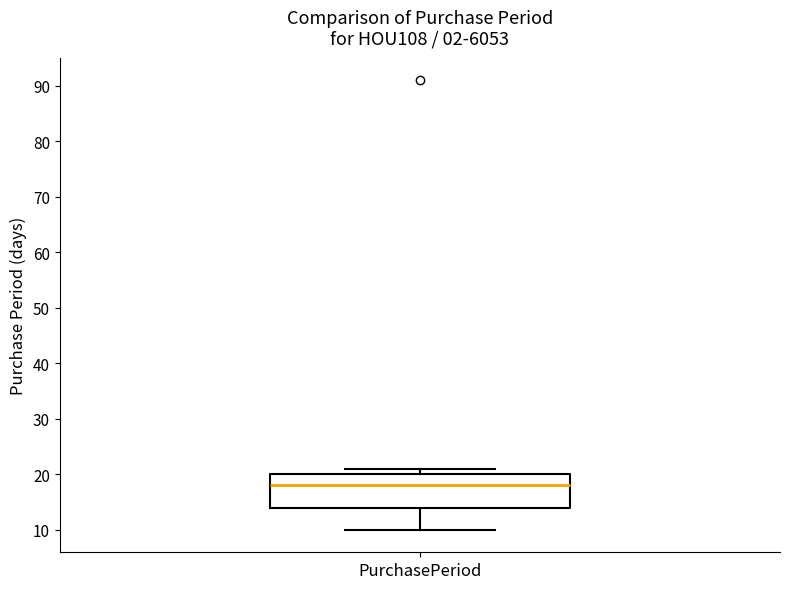

Transcribe this box plot: give where the median line is, the range the box spans, and where the two whiskers end, as read against the y-axis. The values are not printed on the chart, so give them approximately, as read against the axis.

median 18, box 14 to 20, whiskers 10 to 21